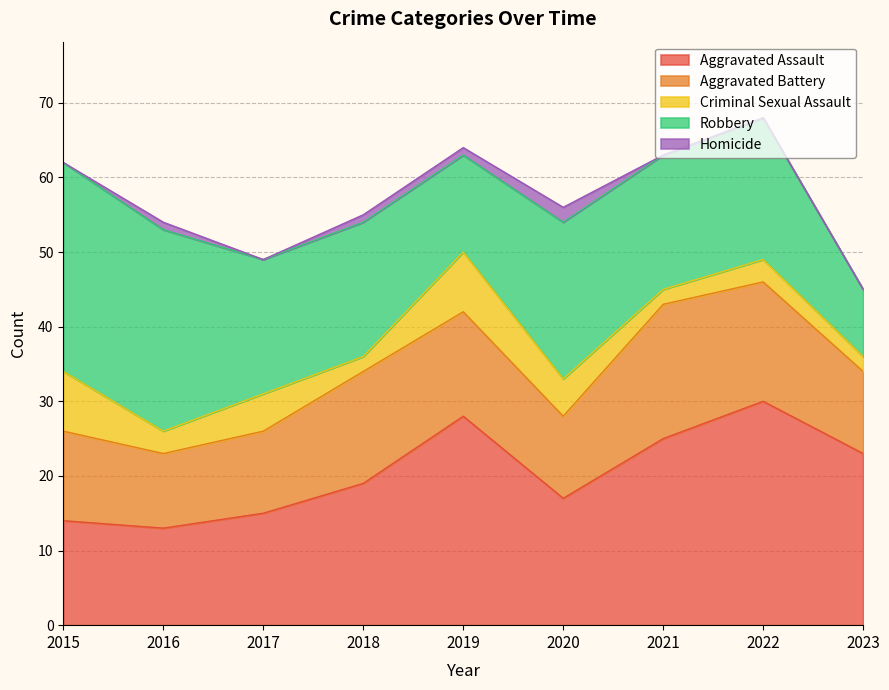

Is it true that Homicide equals 0 at 2017?

True